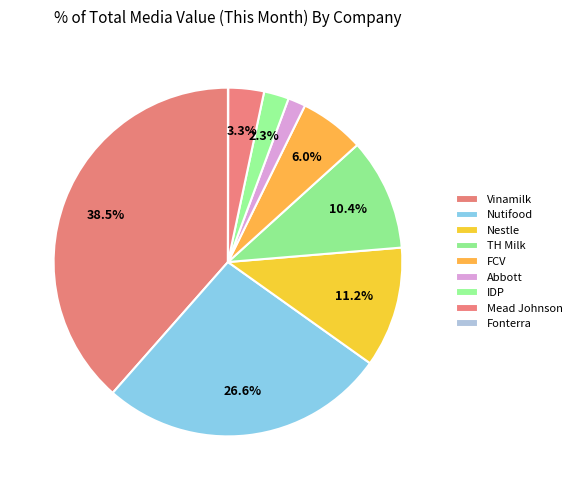

To the nearest percent, what is the average slice percentage?

11%